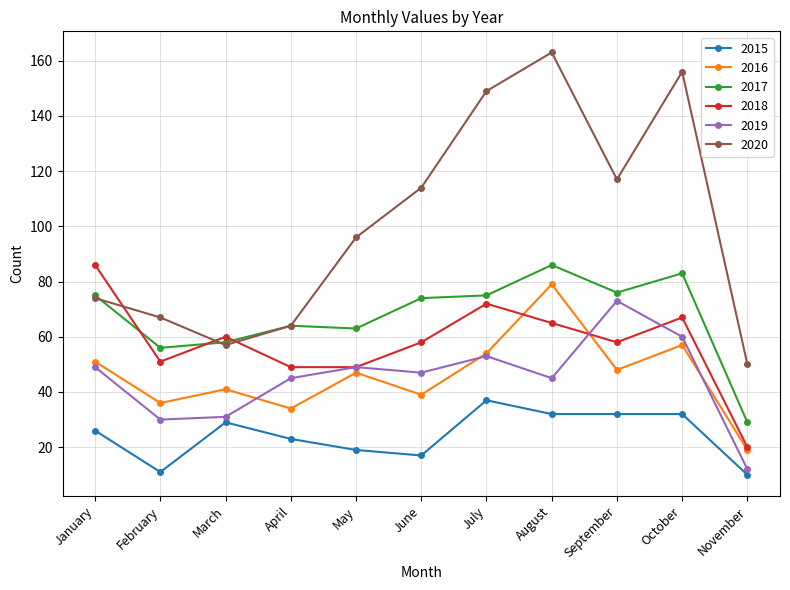

True or false: 2017 has more than 0 interior local peaks.

True